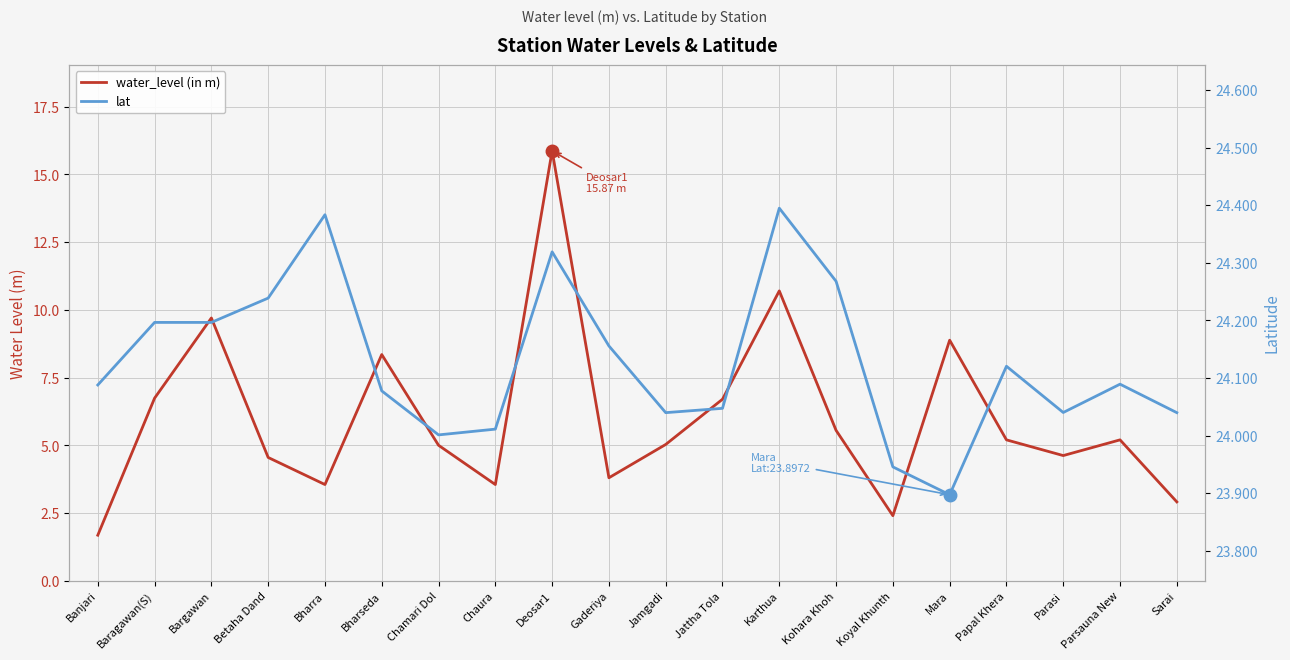

What is the total value across all series at Deosar1?

40.2